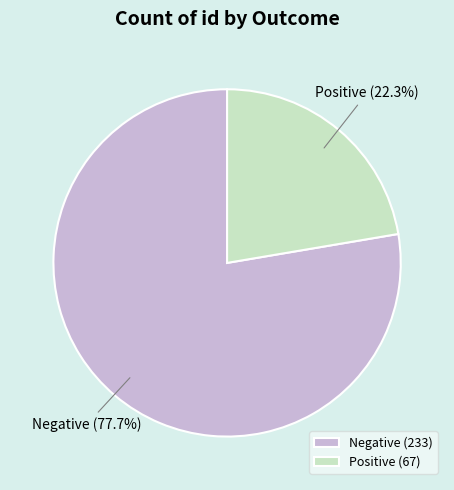

Between Negative and Positive, which is larger?

Negative